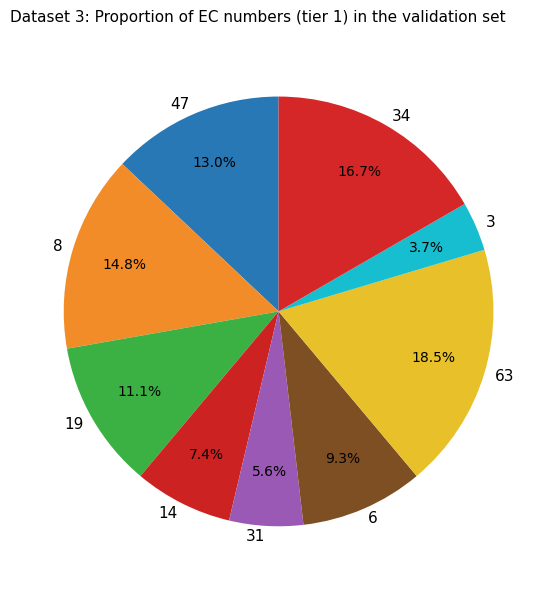

To the nearest percent, what portion does 8 represent?

15%